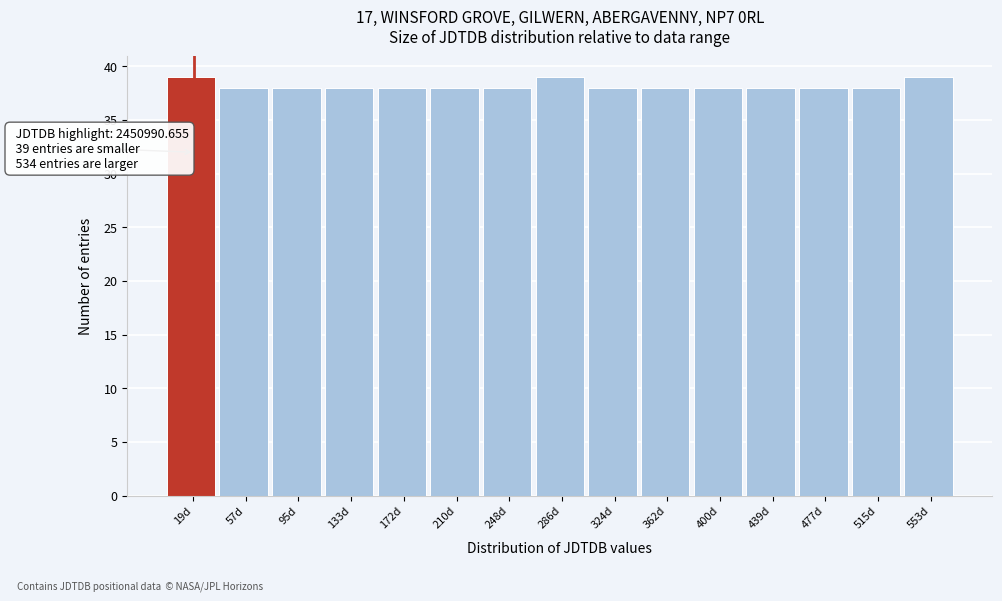

Reading right to left, list all the values displayed in this chart.

553d=39	515d=38	477d=38	439d=38	400d=38	362d=38	324d=38	286d=39	248d=38	210d=38	172d=38	133d=38	95d=38	57d=38	19d=39